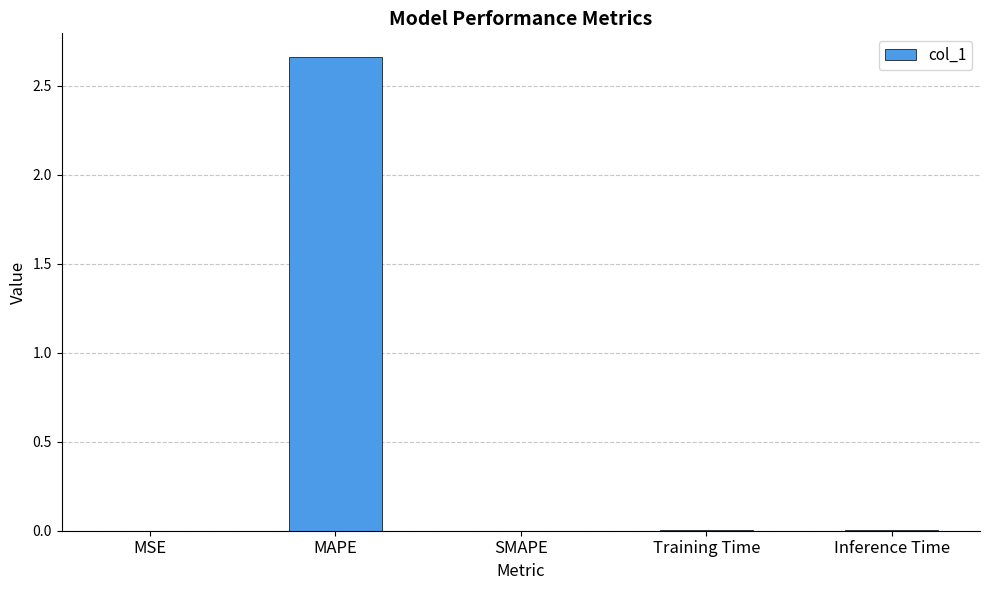

The value at MSE is 0.0. True or false?

True